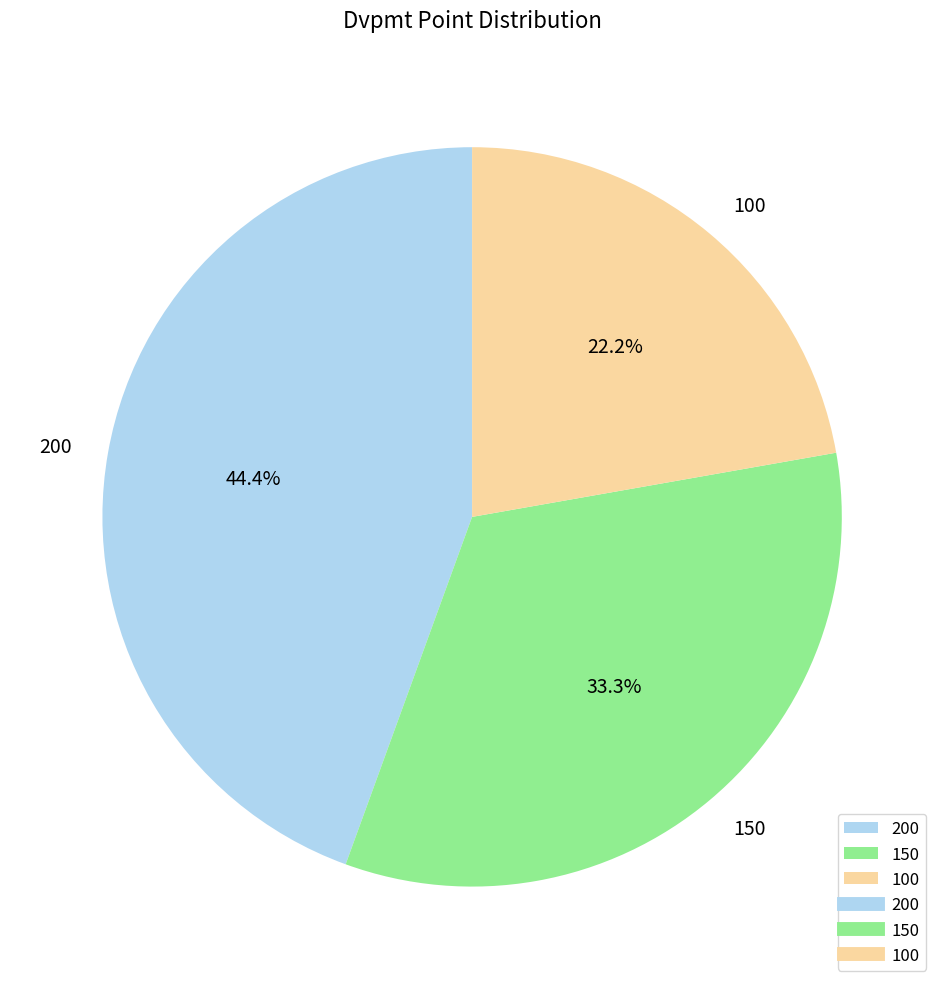

Which category has the smallest portion of the pie?

100